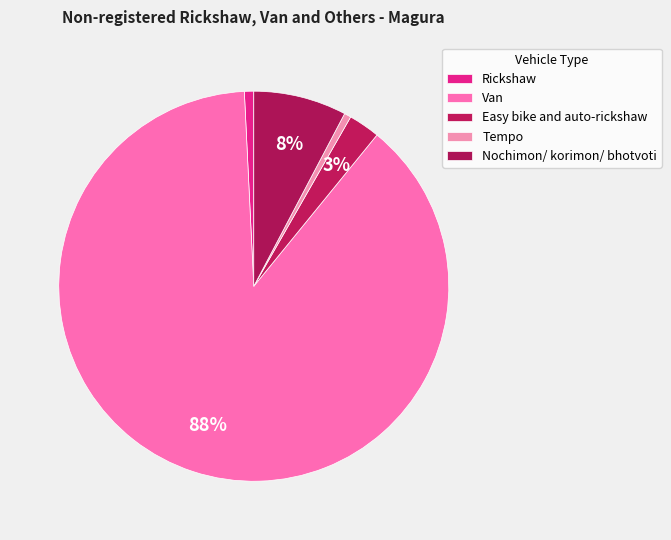

Which slice represents more than half of the pie?

Van